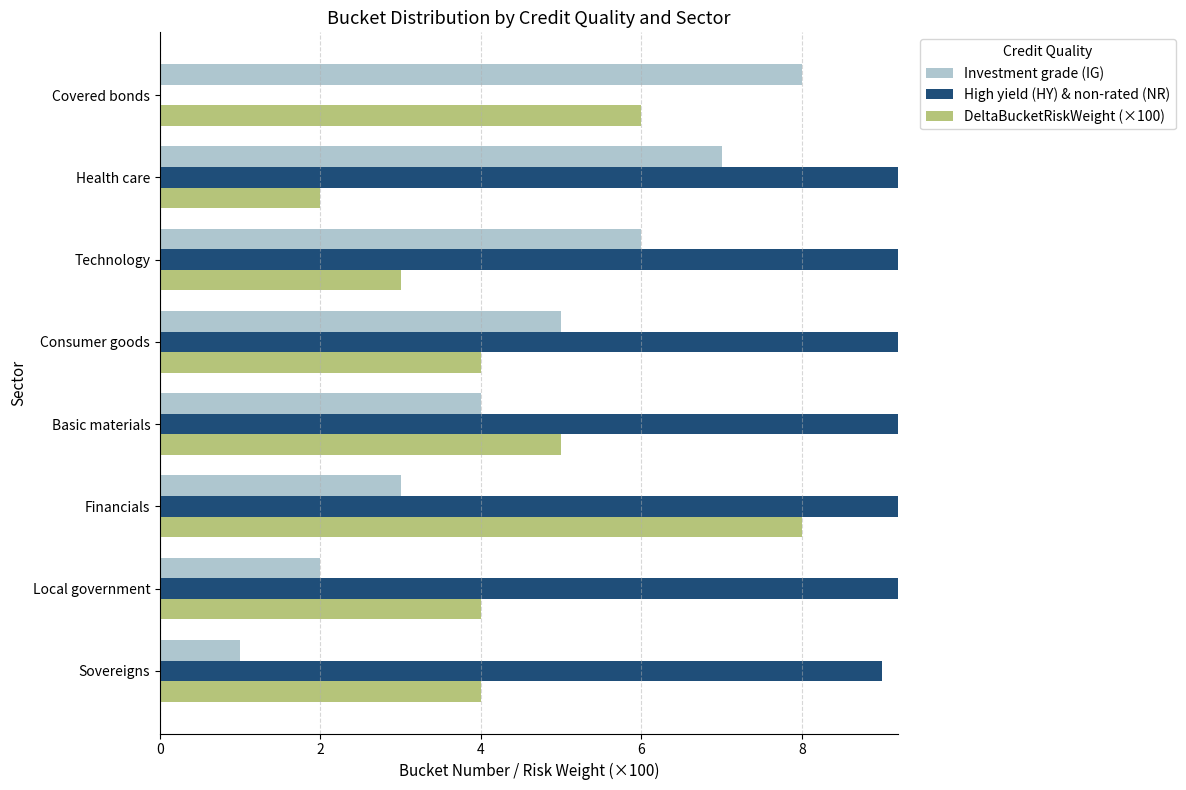

Count the number of data series in this chart.

3